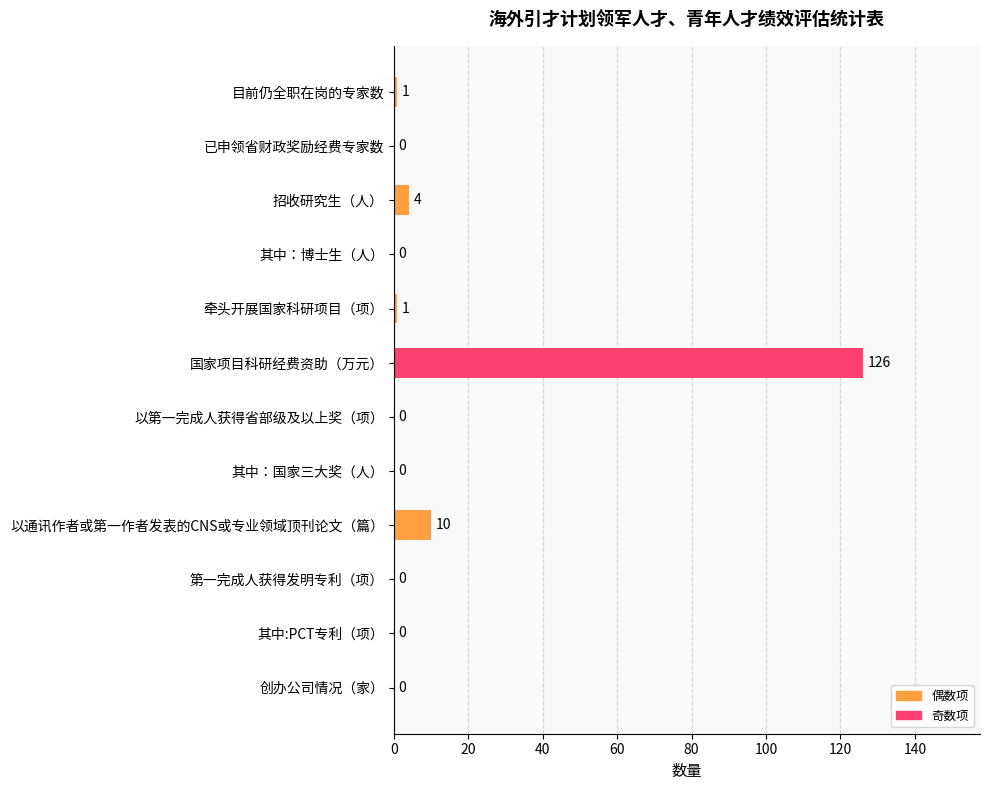

What is the sum of all values?

142